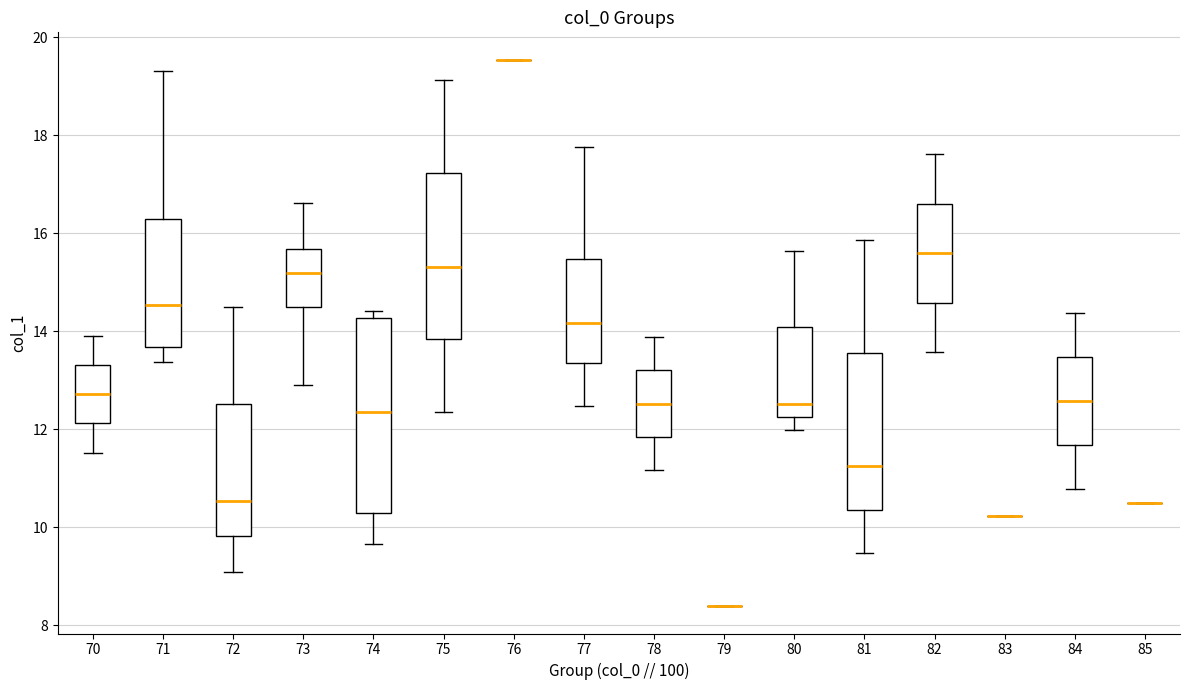

Which box is the tallest, from its lower edge to its upper edge?

74